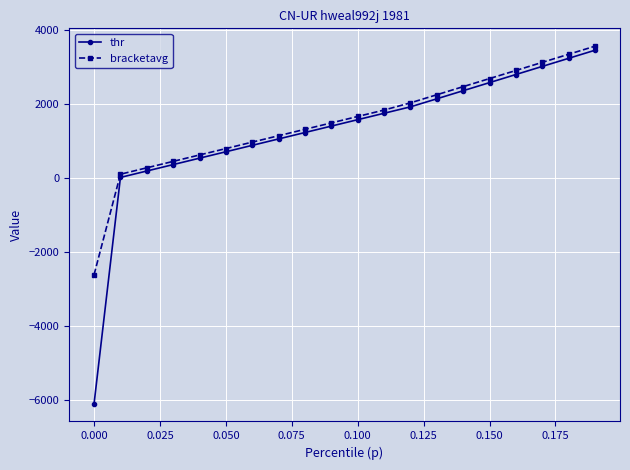

What is the value of the thr point at the 5th from the left?

545.5